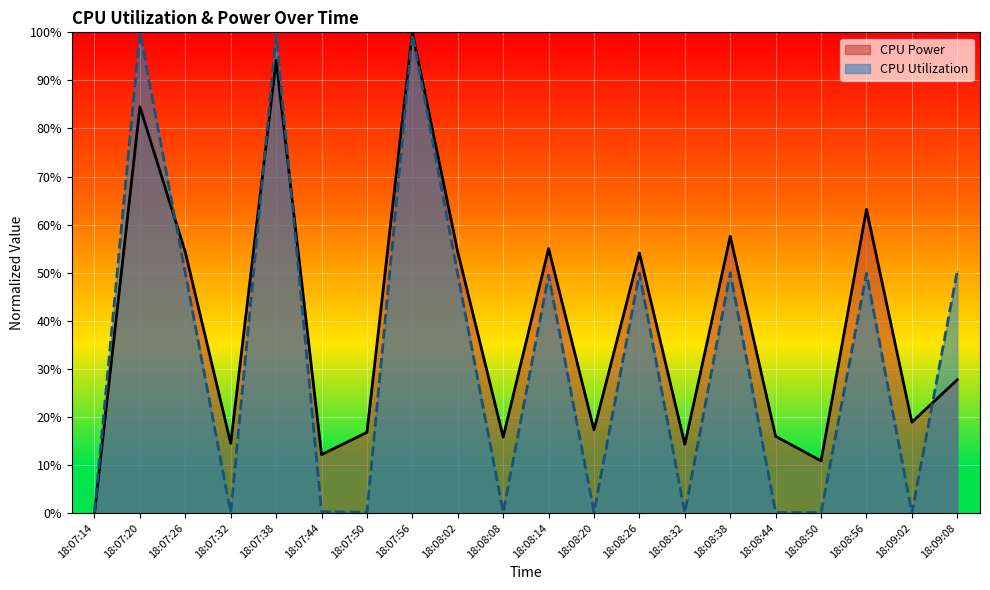

Which series has the largest total across all categories?

CPU Power